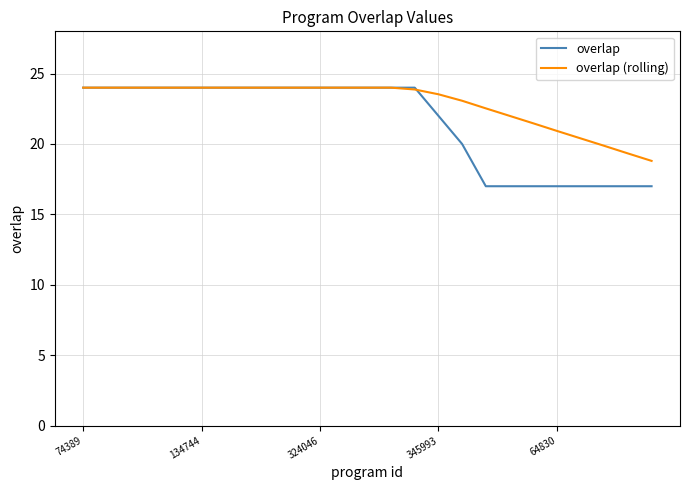

List the series in order of their overall mean, highest first.

overlap (rolling), overlap